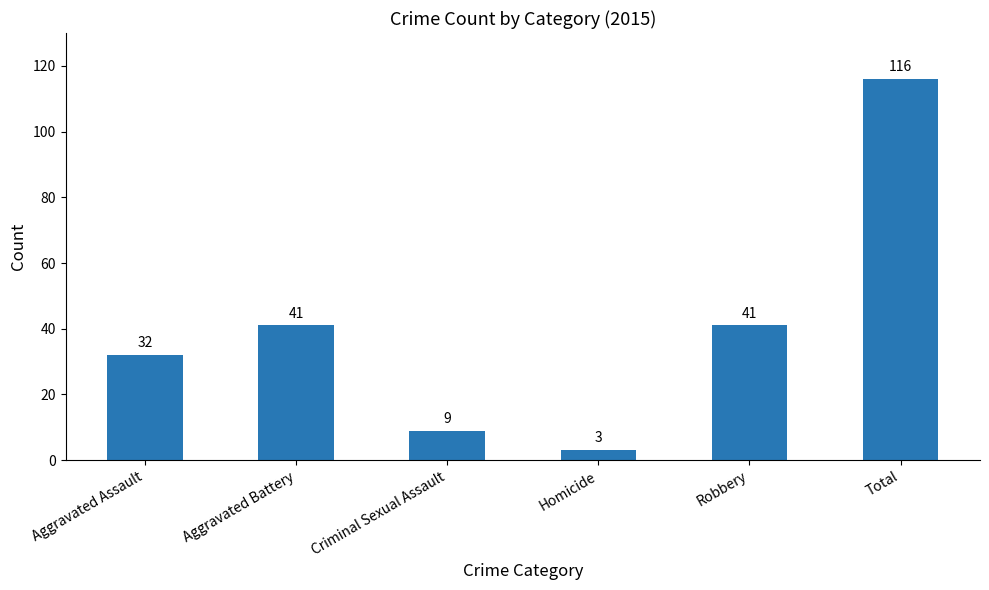

Reading left to right, what are all the values shown in this chart?

32	41	9	3	41	116